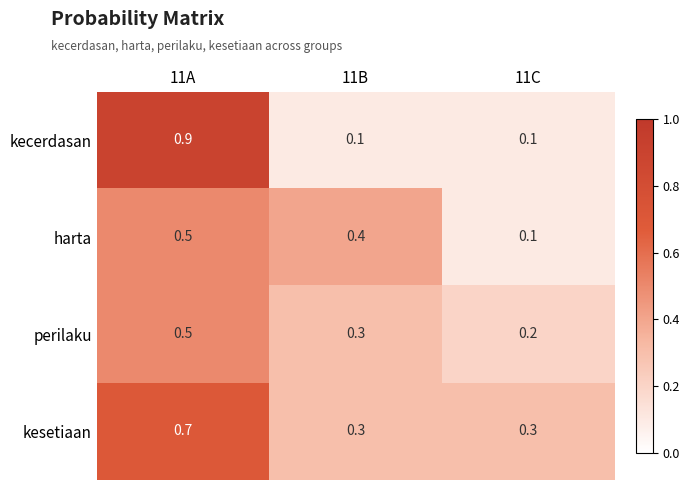

Reading left to right, what are all the values shown in this chart?

kecerdasan: 11A=0.9	11B=0.1	11C=0.1
harta: 11A=0.5	11B=0.4	11C=0.1
perilaku: 11A=0.5	11B=0.3	11C=0.2
kesetiaan: 11A=0.7	11B=0.3	11C=0.3